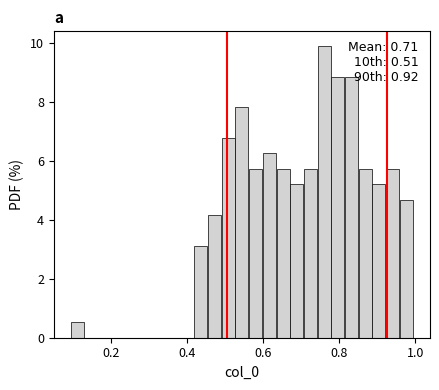

Read against the x-axis, roughly where is the centre of the tallest bar?

0.76